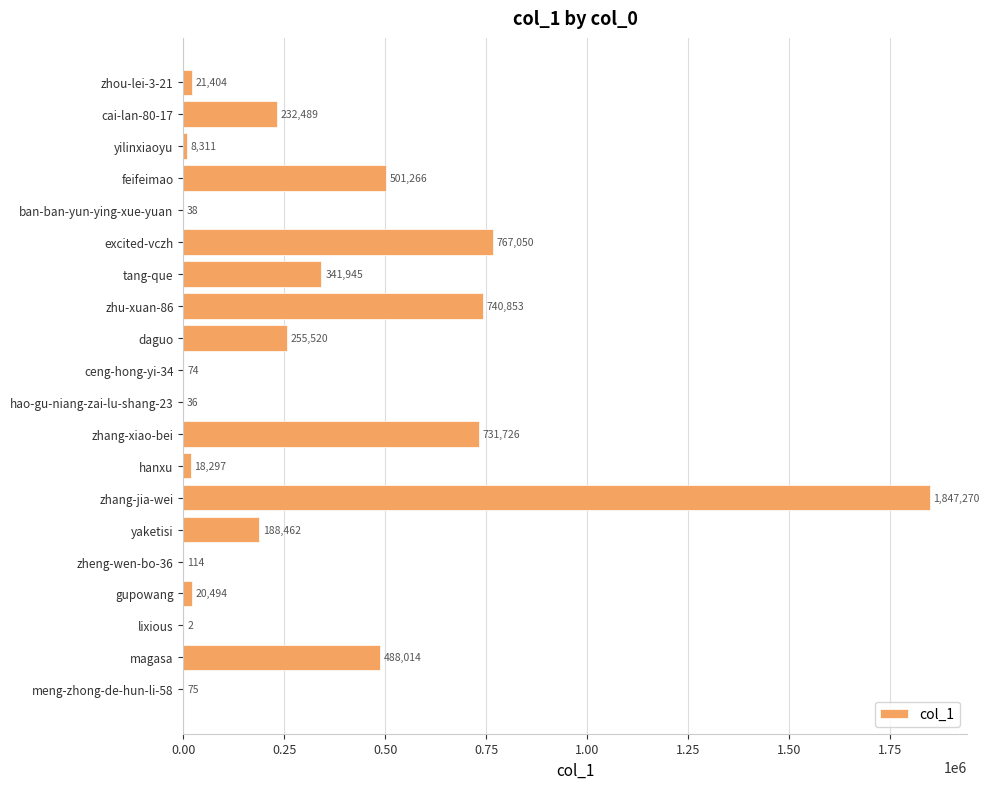

At which category does the chart reach its peak across all series?

zhang-jia-wei